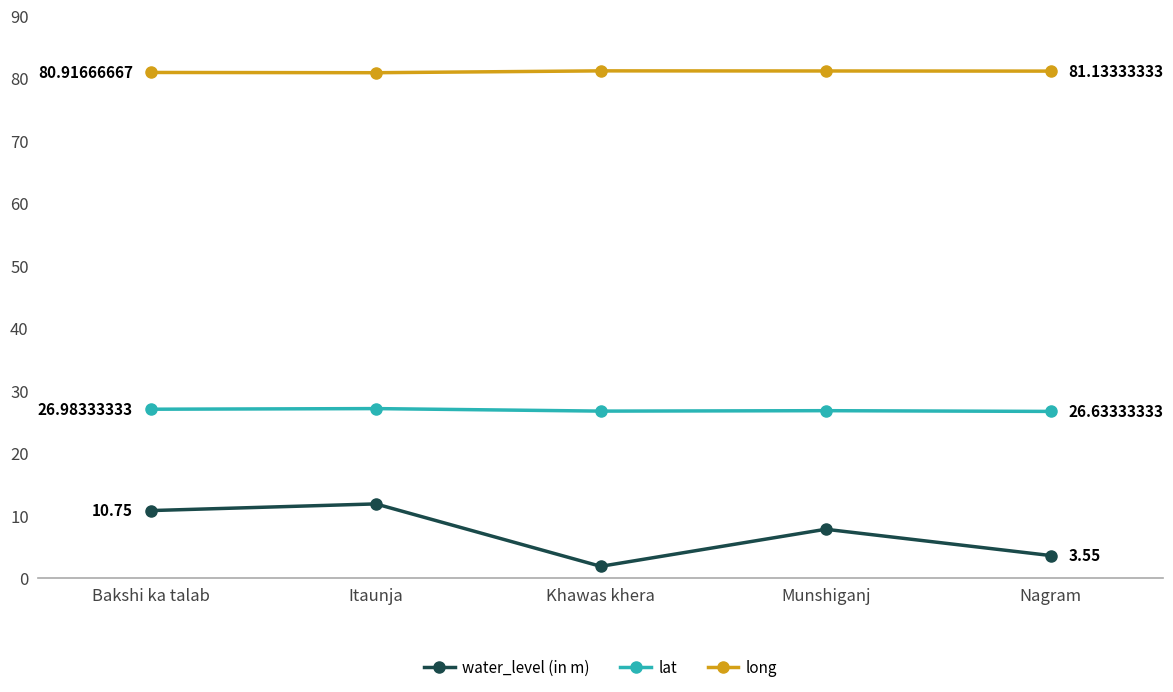

True or false: long has a value of 81.2 at Khawas khera.

True